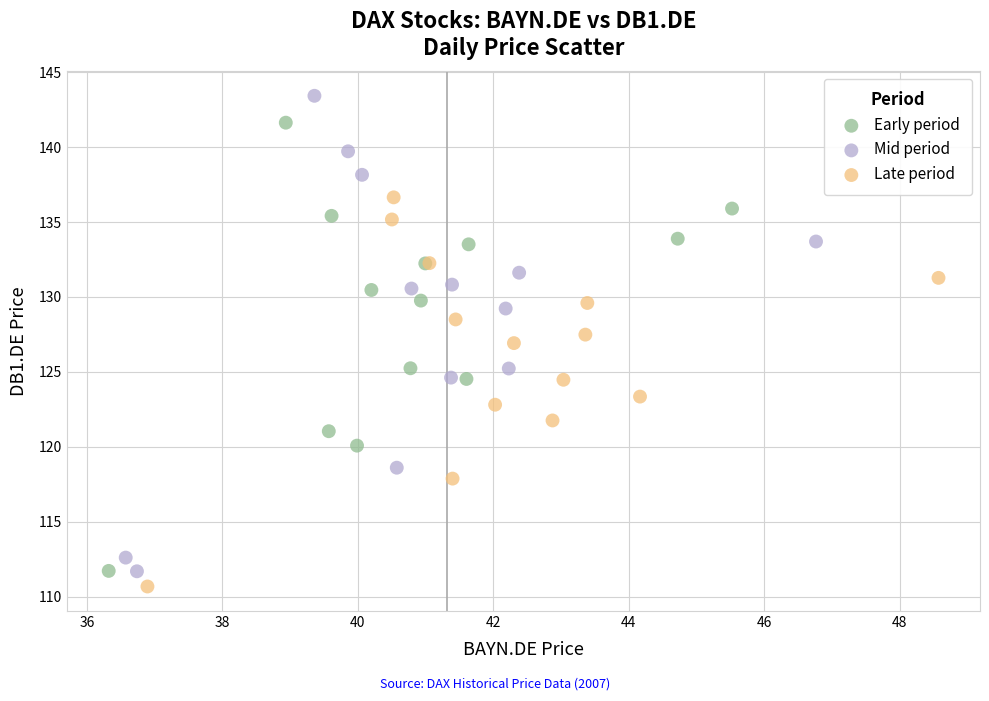

Which series reaches the maximum Y coordinate?

Mid period